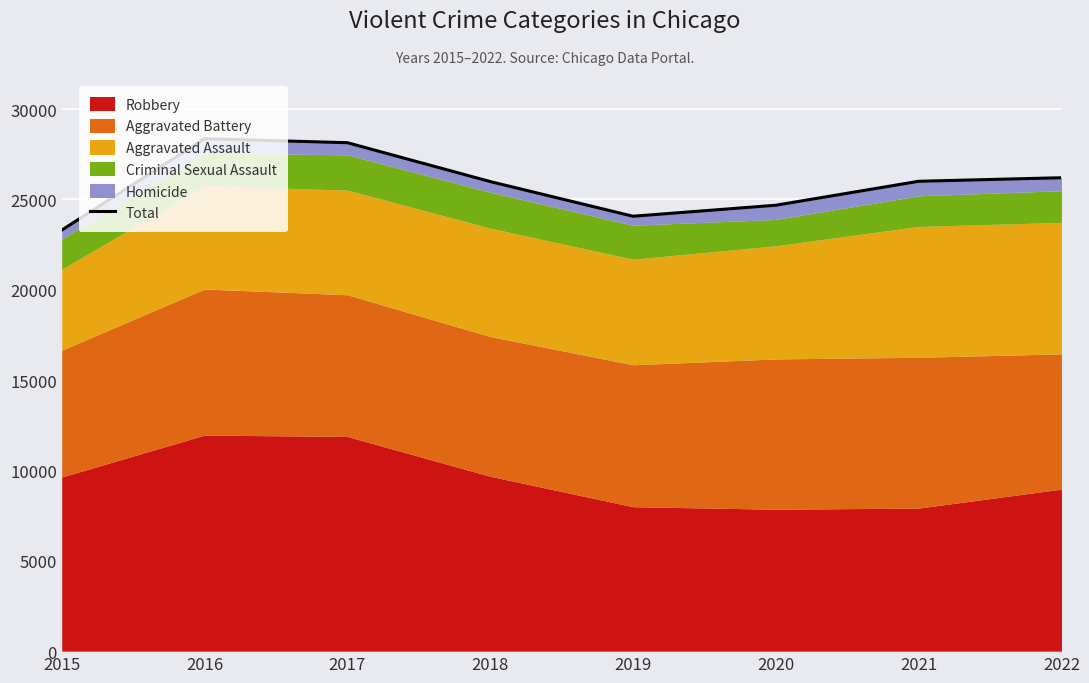

How many interior local valleys (lower than both neighbors) does the data have?

1